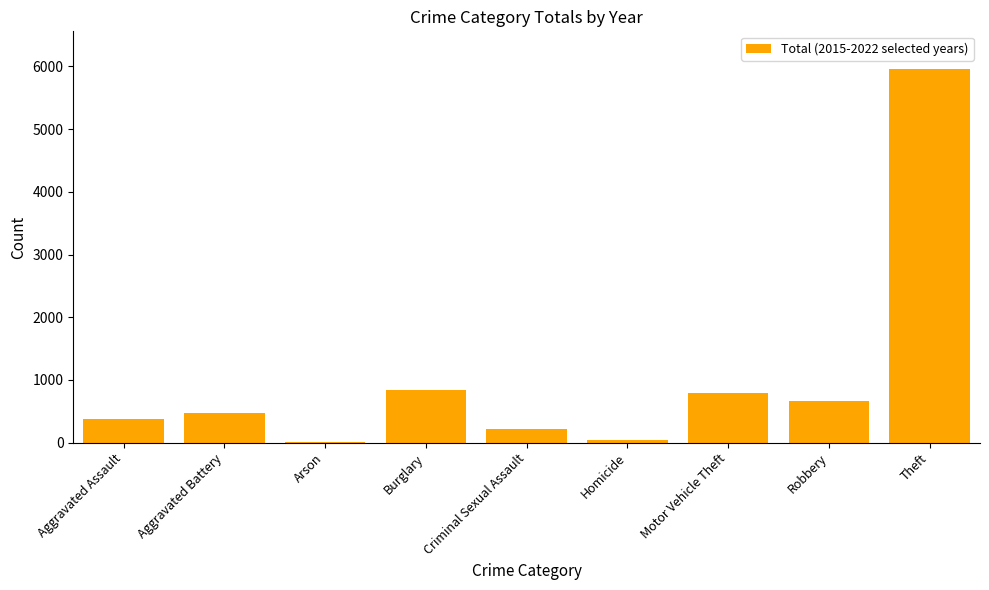

What is the sum of all values?

9368